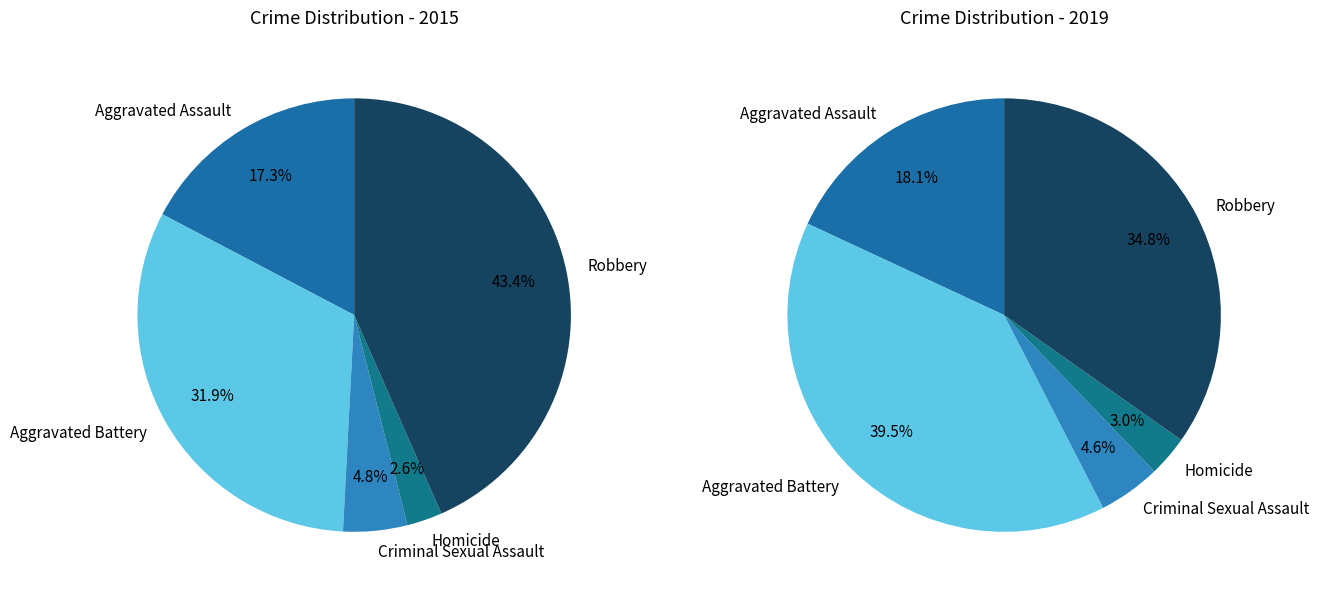

True or false: Aggravated Assault accounts for 25% of the total.

False